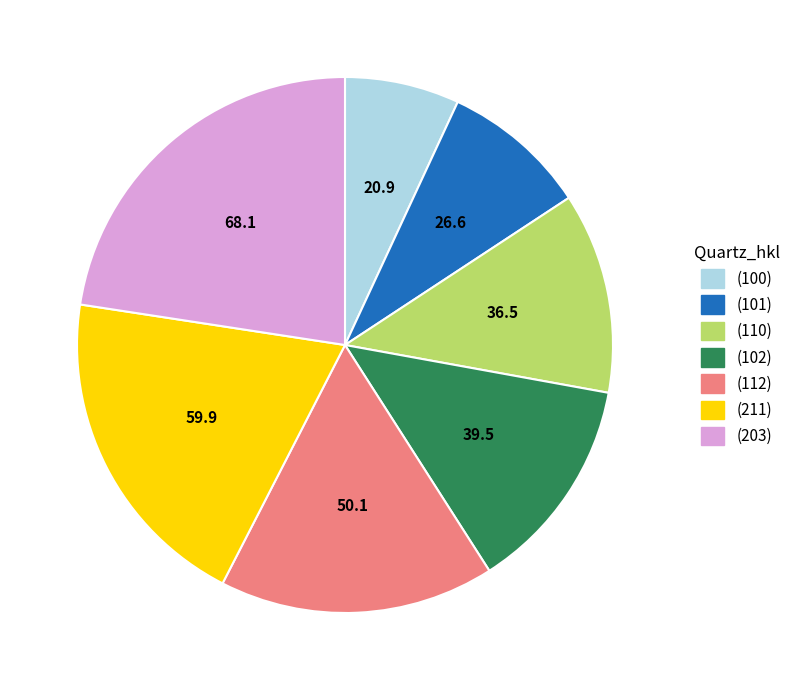

Which slice is the smallest?

(100)